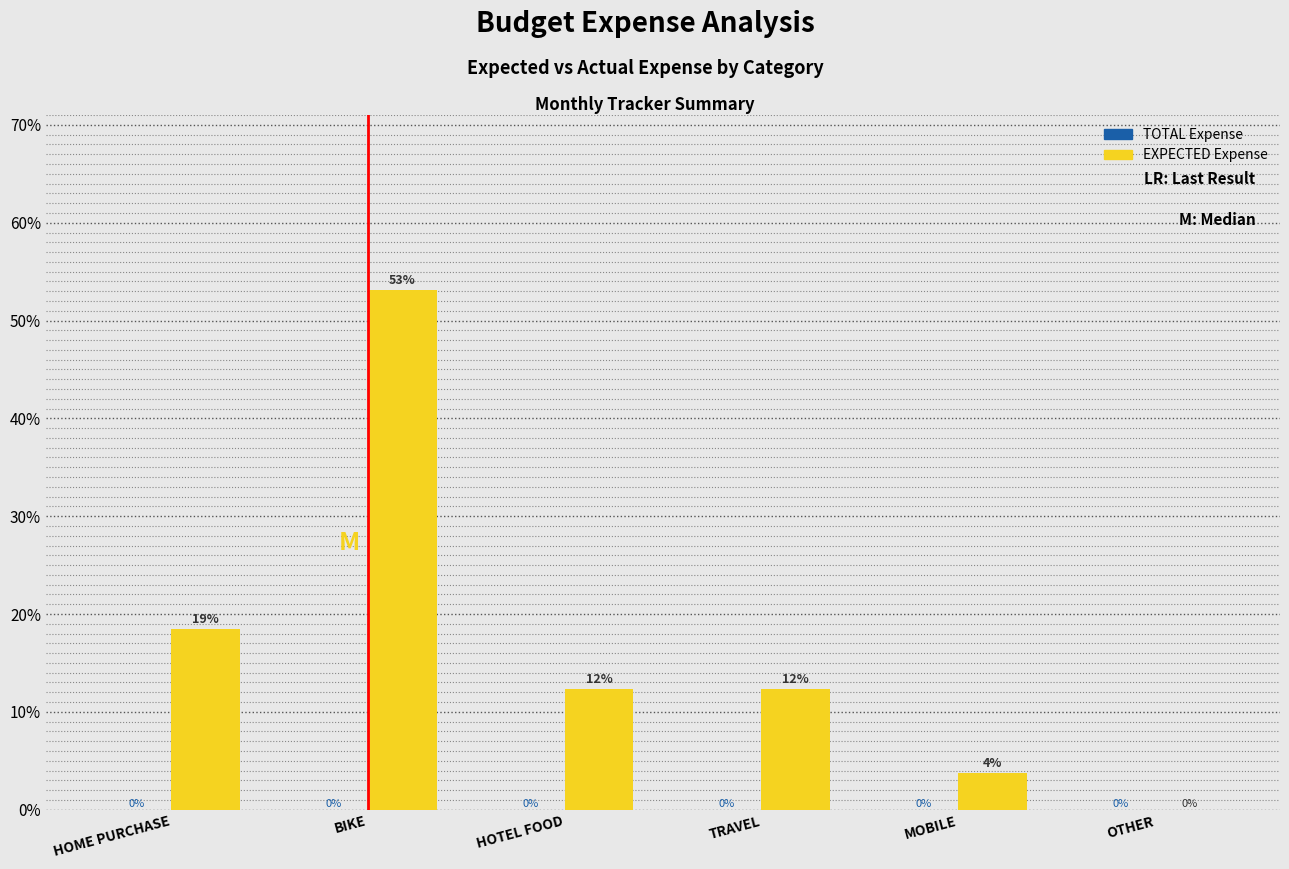

What is the sum of all values?

100.0